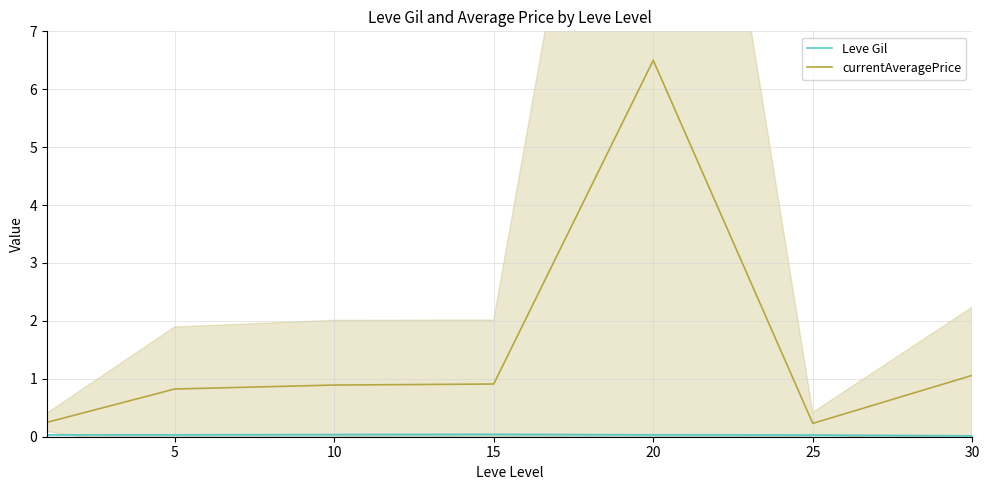

How many distinct data groups are displayed?

2